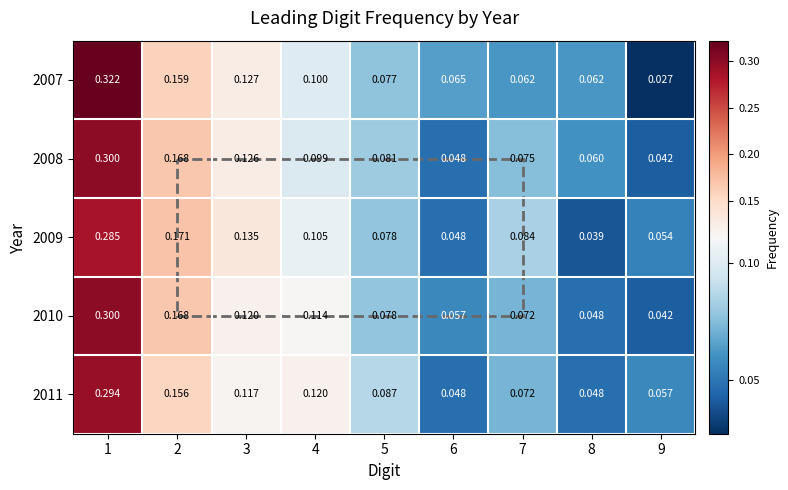

At which category does the chart reach its peak across all series?

1